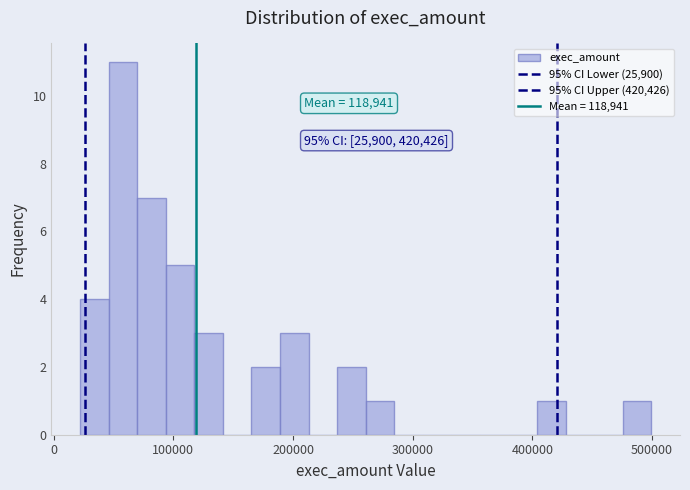

Read against the x-axis, roughly where is the centre of the tallest bar?

60000